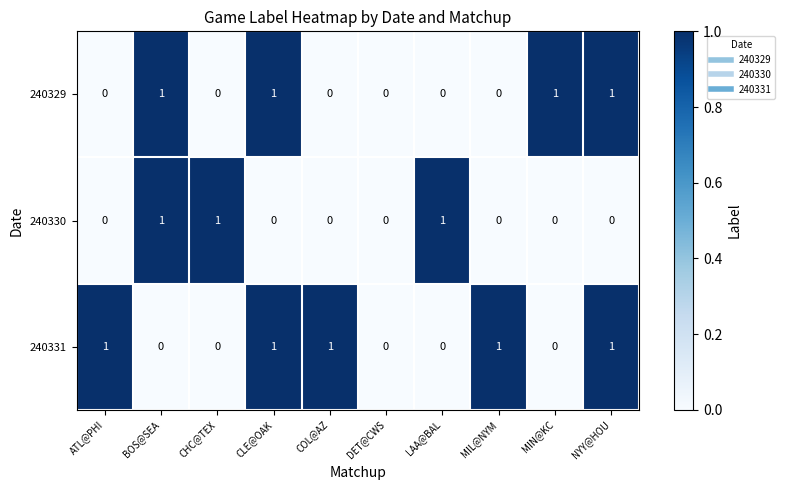

What is the difference between the highest and lowest values at NYY@HOU?

1